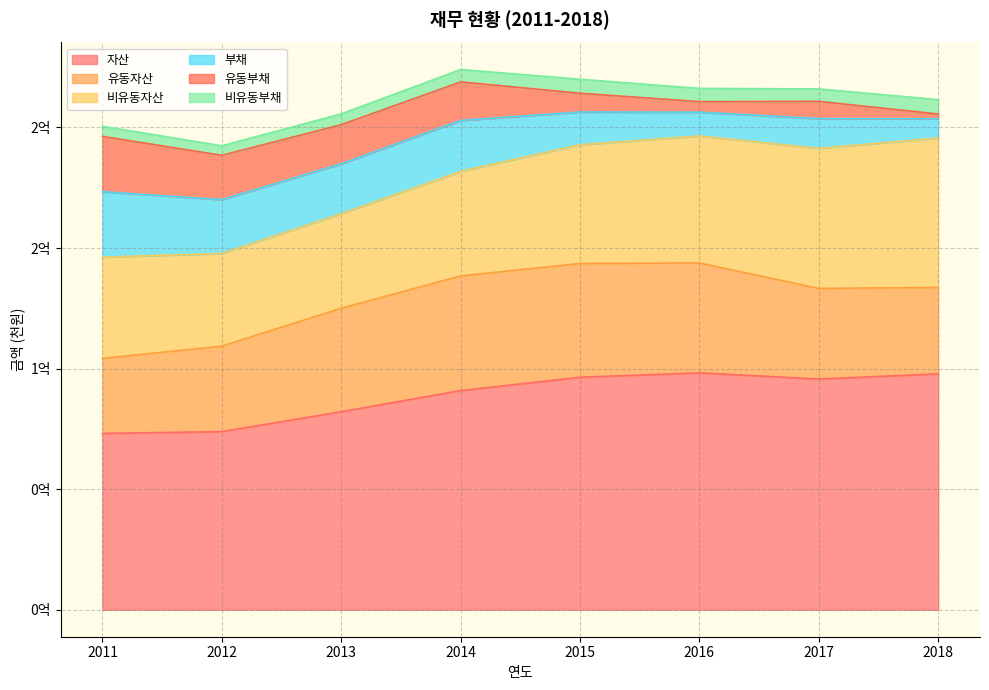

The 자산 series shows 60609587 at 2017. True or false?

False